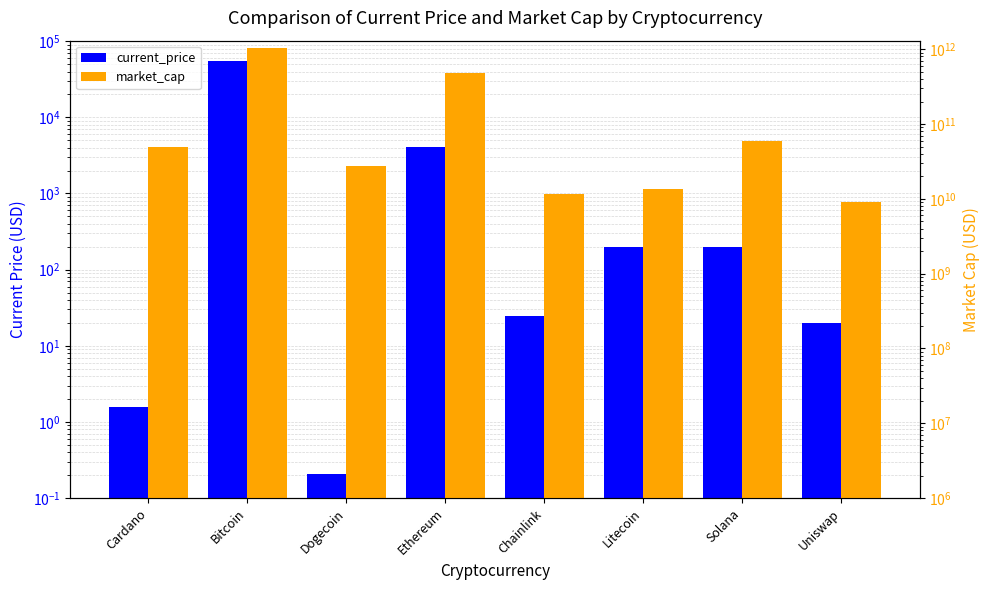

What is the smallest value displayed?

0.2